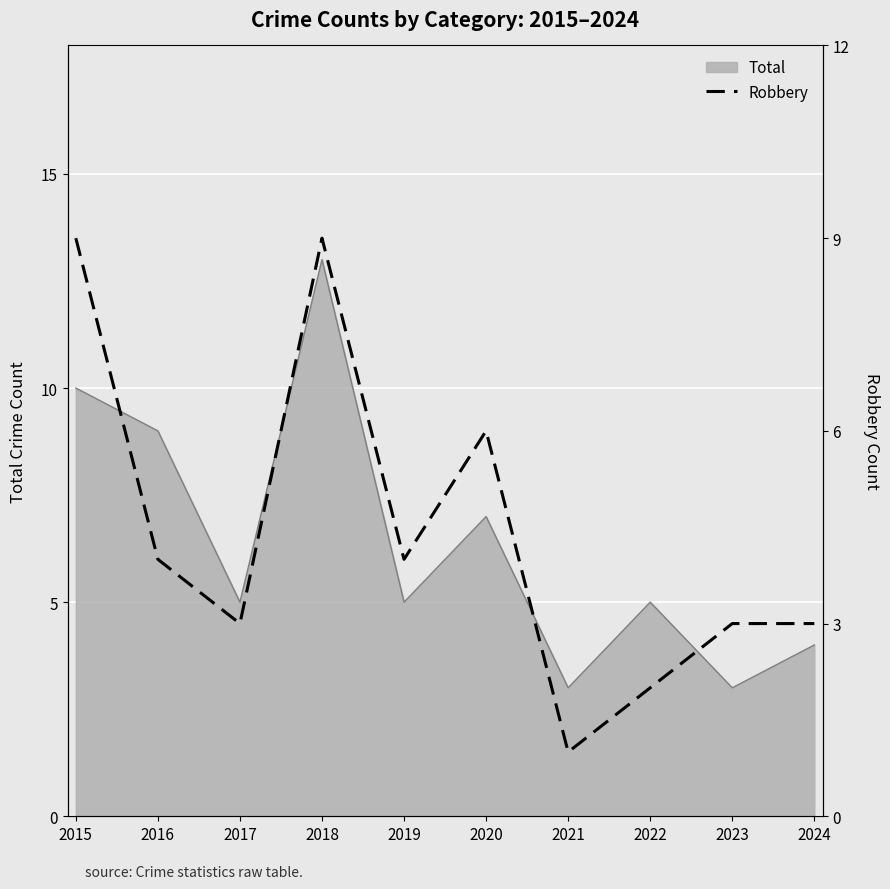

Is it true that the value at 2018 is 4?

False